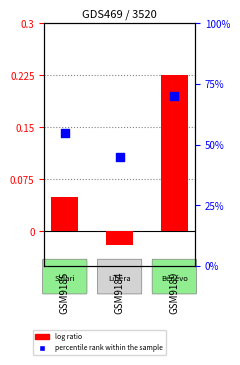

At how many categories does at least one series exceed 0?

3